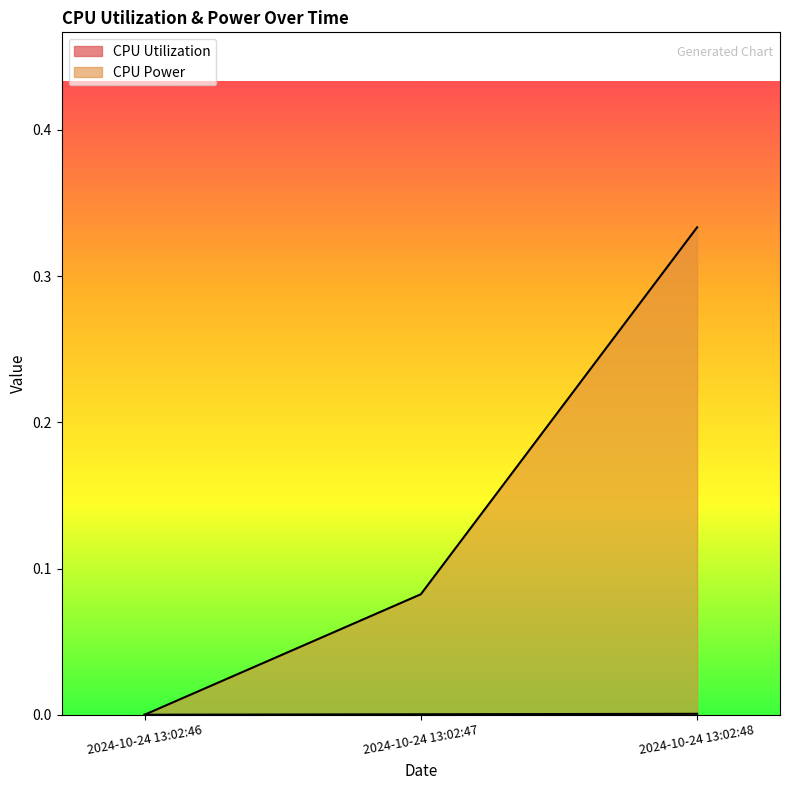

What is the difference between the maximum and minimum values in the CPU Power series?

0.3